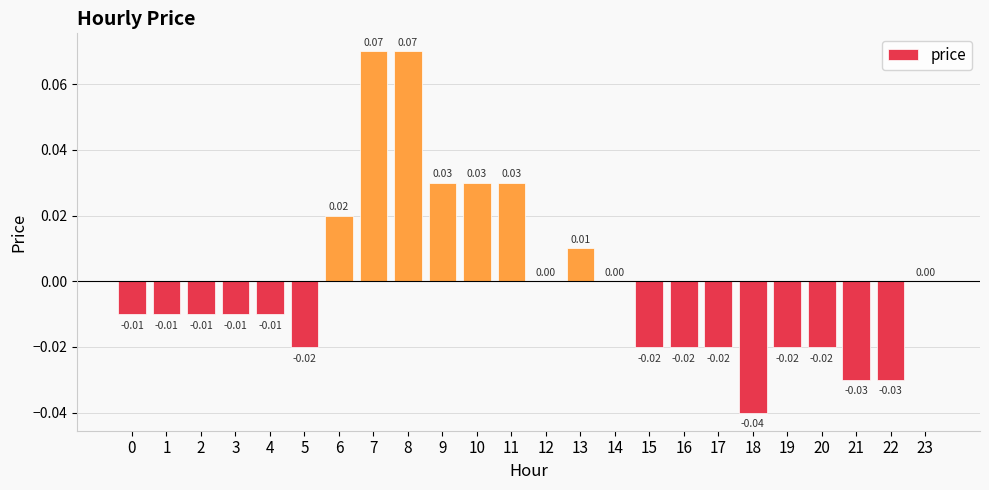

Which has a higher value, 8 or 19?

8